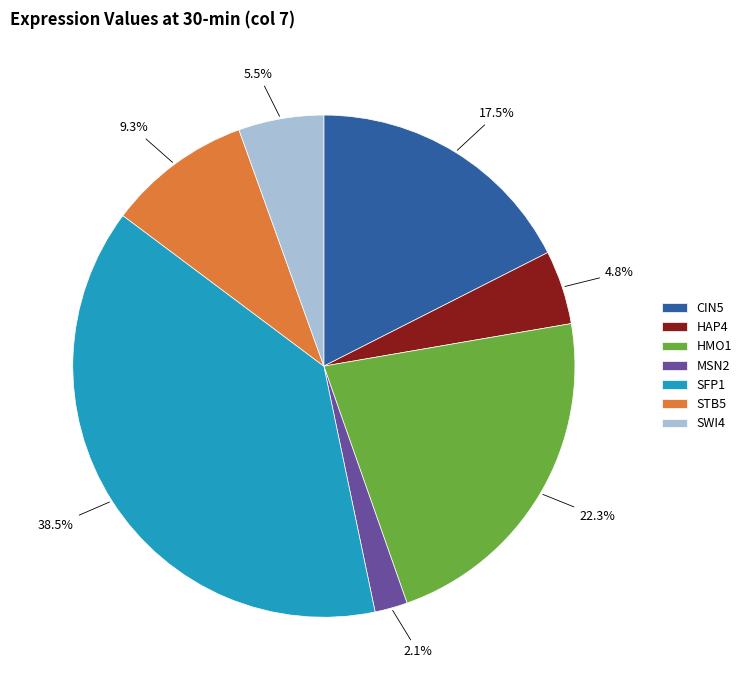

What portion of the pie excludes HMO1?

77.7%